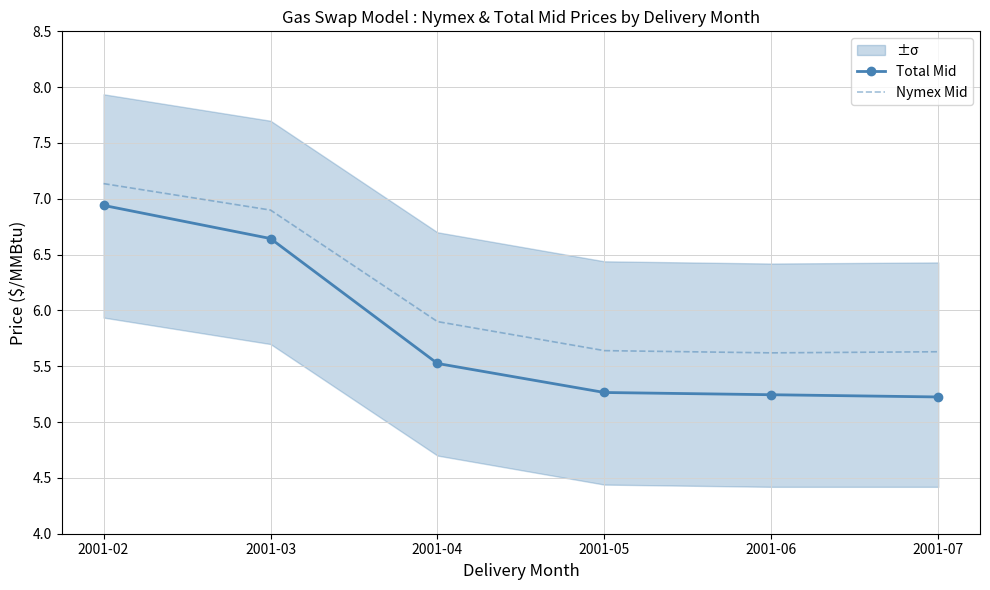

Which category has the lowest value in the Nymex Mid series?

2001-06